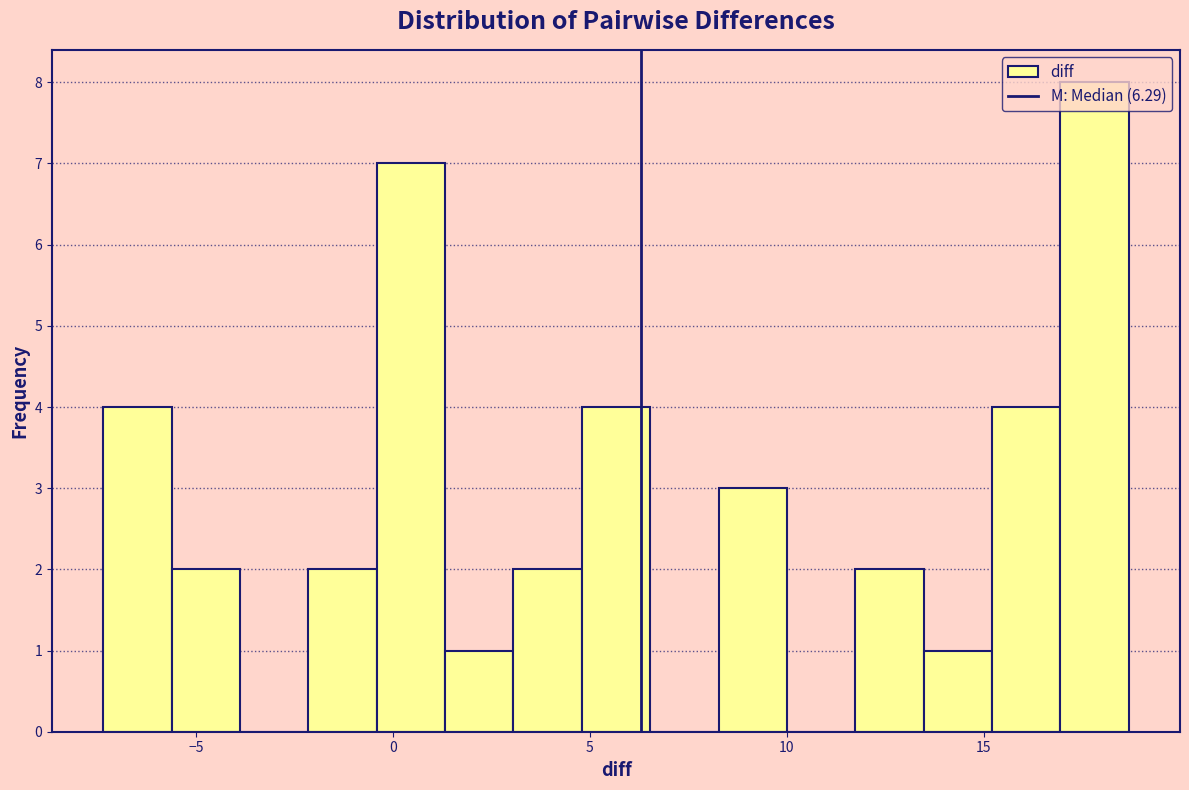

Read against the x-axis, roughly where is the centre of the tallest bar?

18.0